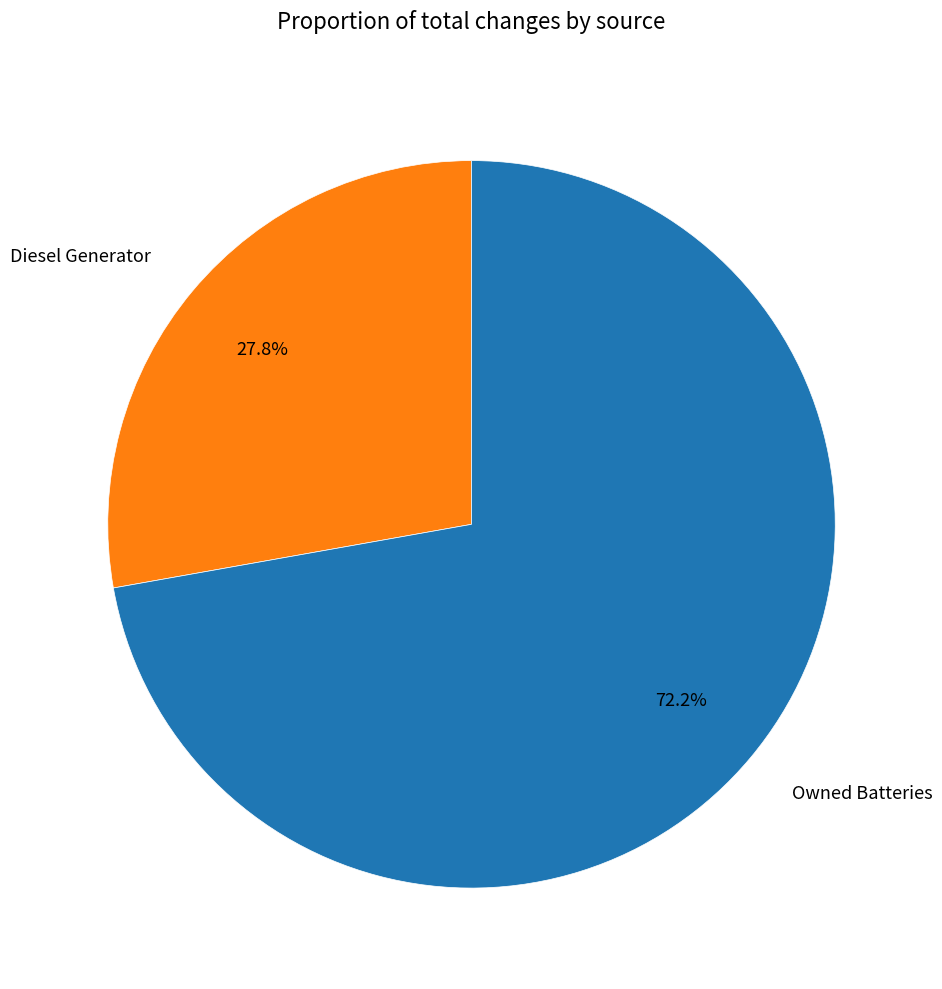

Do Owned Batteries and Diesel Generator together represent more than half of the pie?

Yes